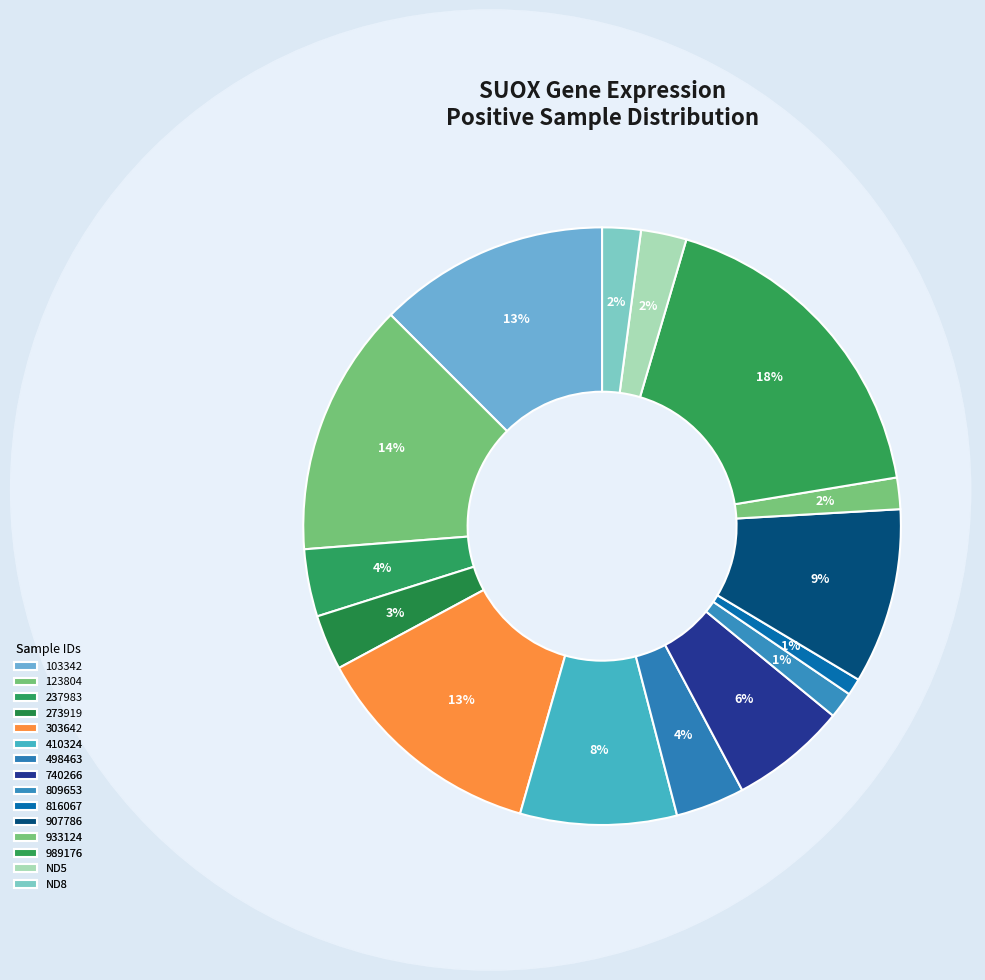

Is there a majority slice in this chart?

No